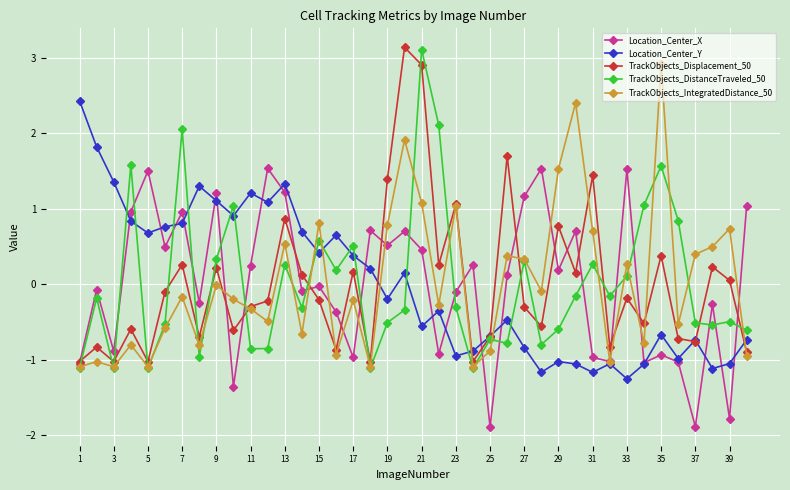

Is this an area chart (filled region under the line)?

No